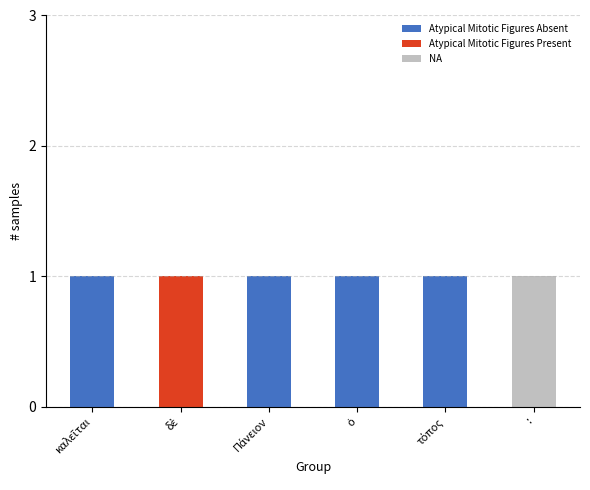

Are the bars grouped side by side (vs. stacked)?

No